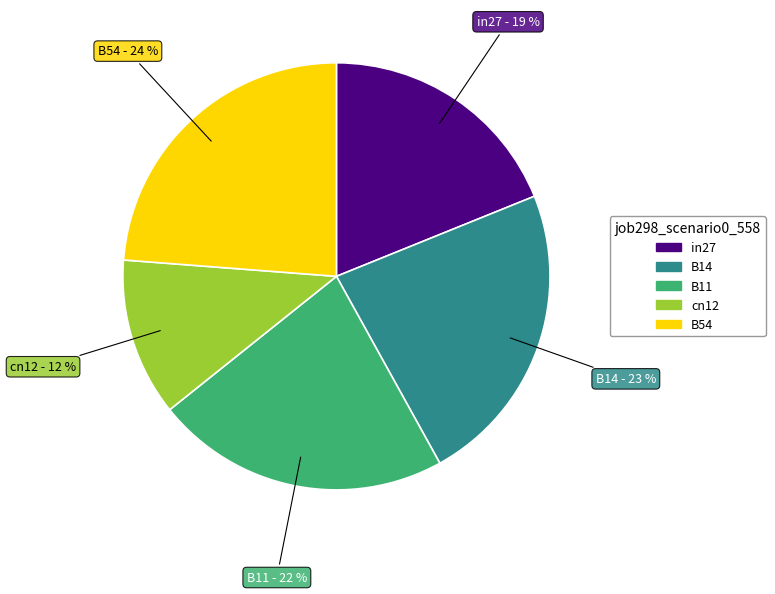

Which slice is the smallest?

cn12